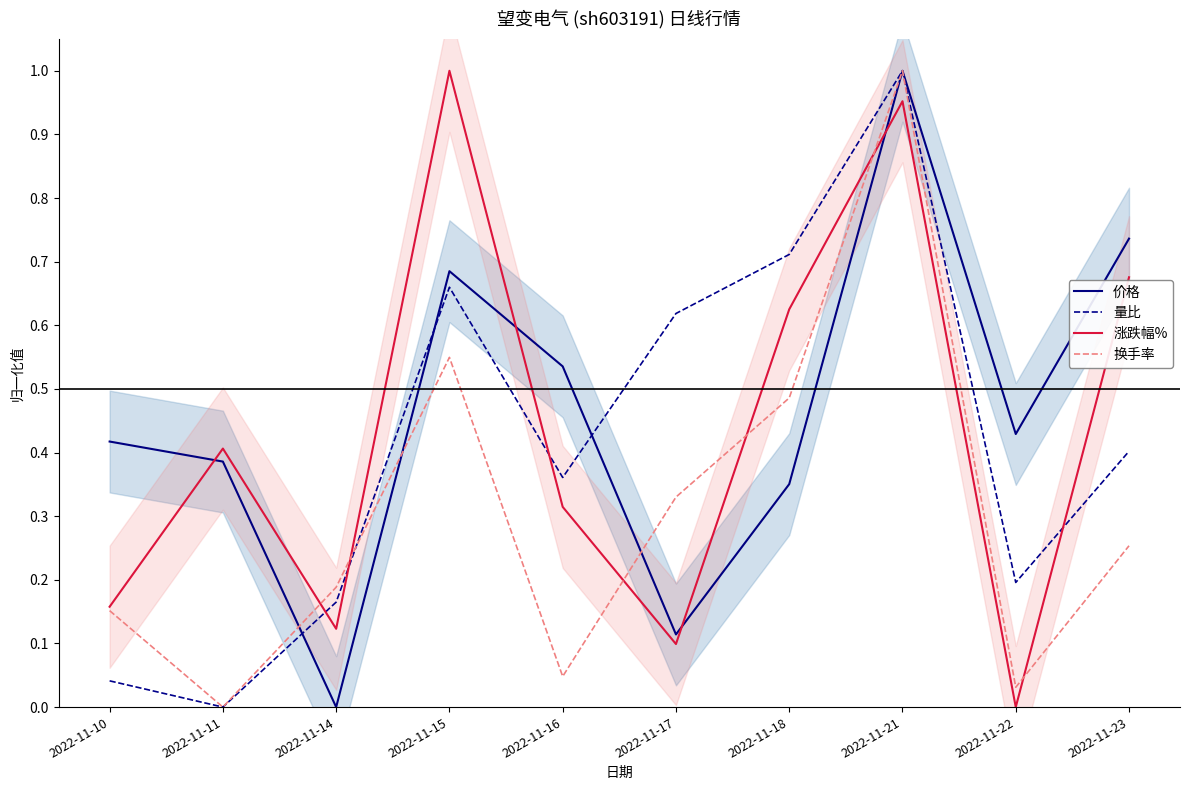

Which series ends up on top after the final intersection of 换手率 and 量比?

量比